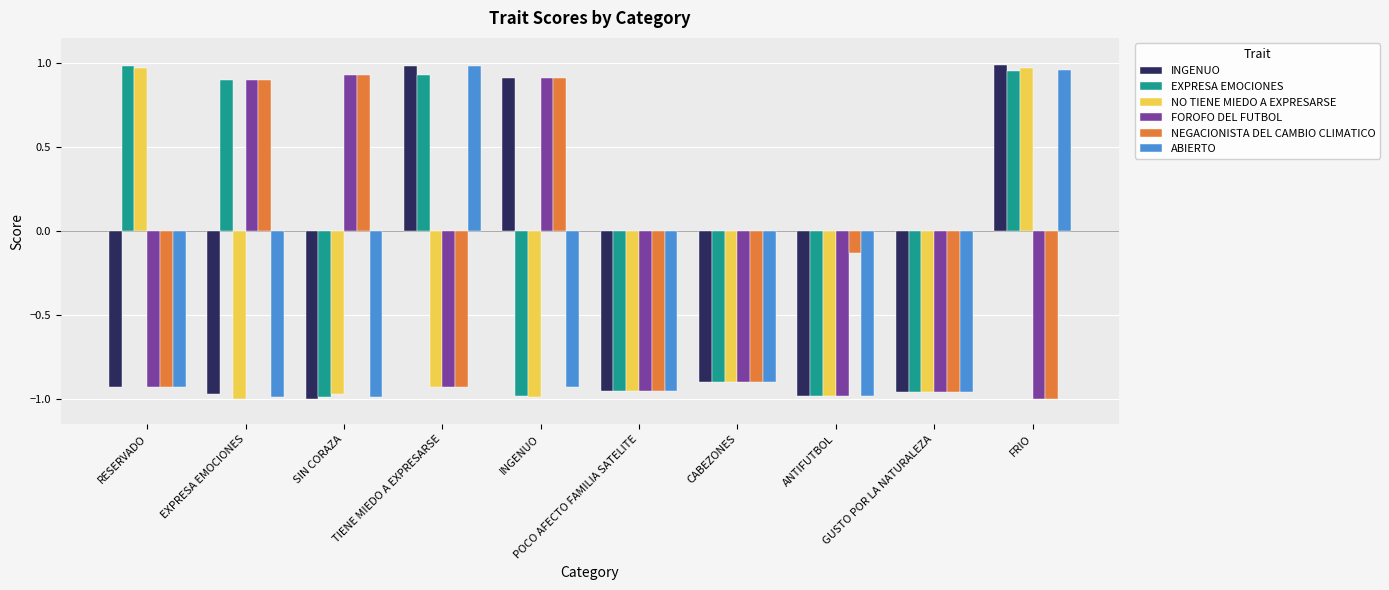

What is the sum of all FOROFO DEL FUTBOL values?

-3.9